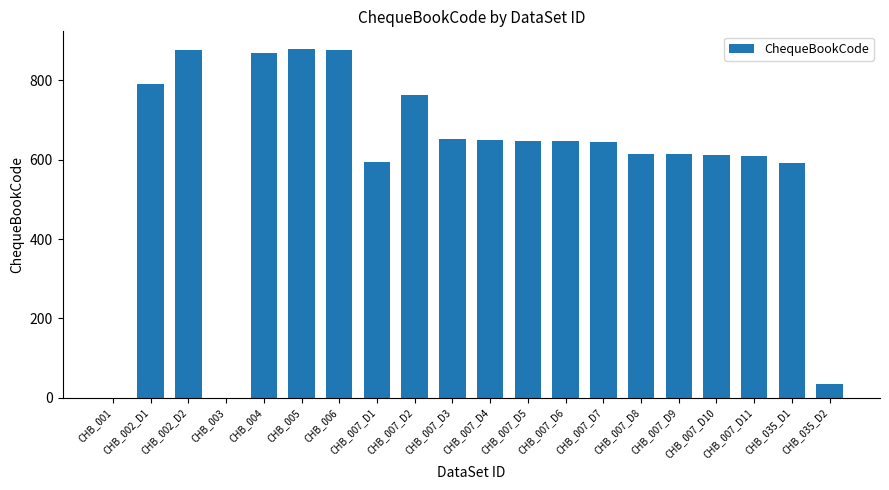

Between CHB_005 and CHB_007_D1, which is larger?

CHB_005